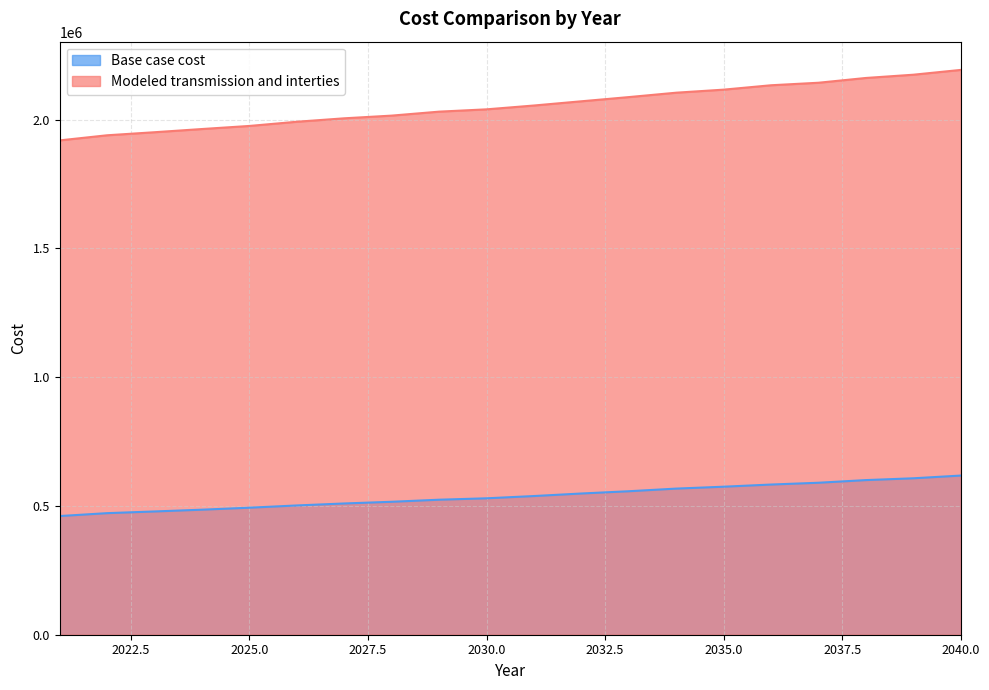

What is the maximum value shown in the chart?

2192820.9